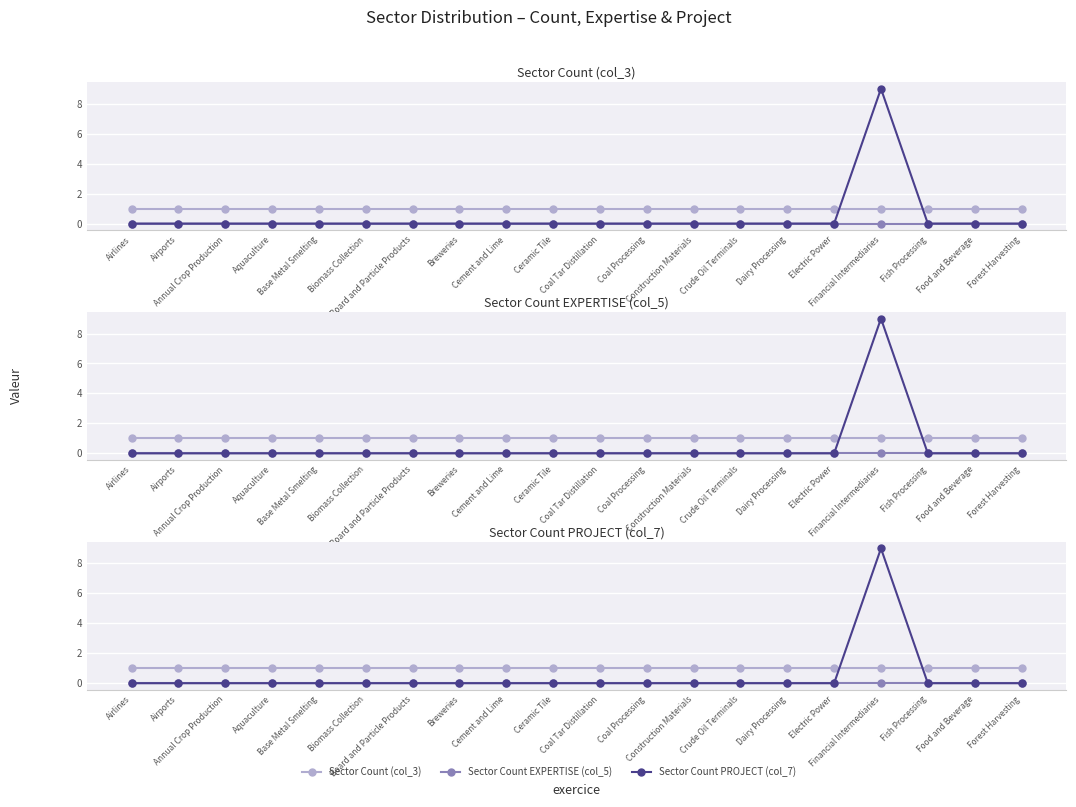

Is it true that Sector Count EXPERTISE (col_5) equals 0 at Annual Crop Production?

True